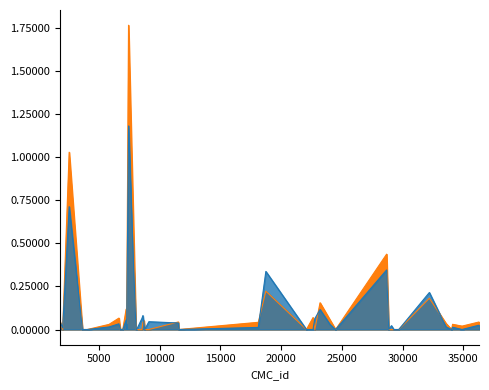

At how many categories does at least one series exceed 1?

2